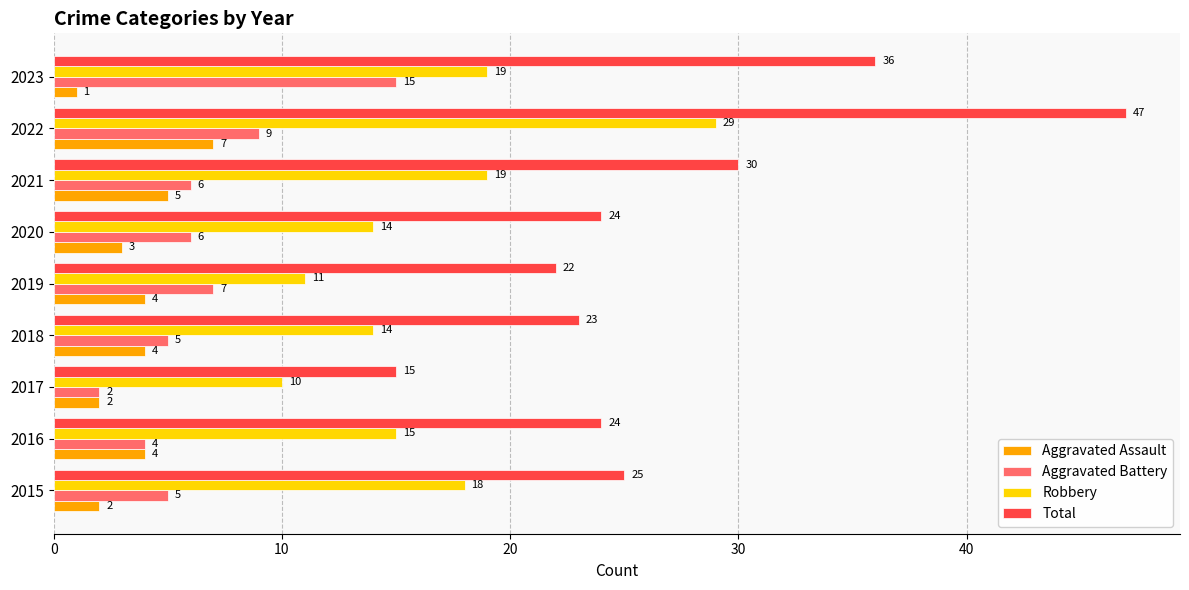

The value of Aggravated Assault at 2017 is 2. True or false?

True